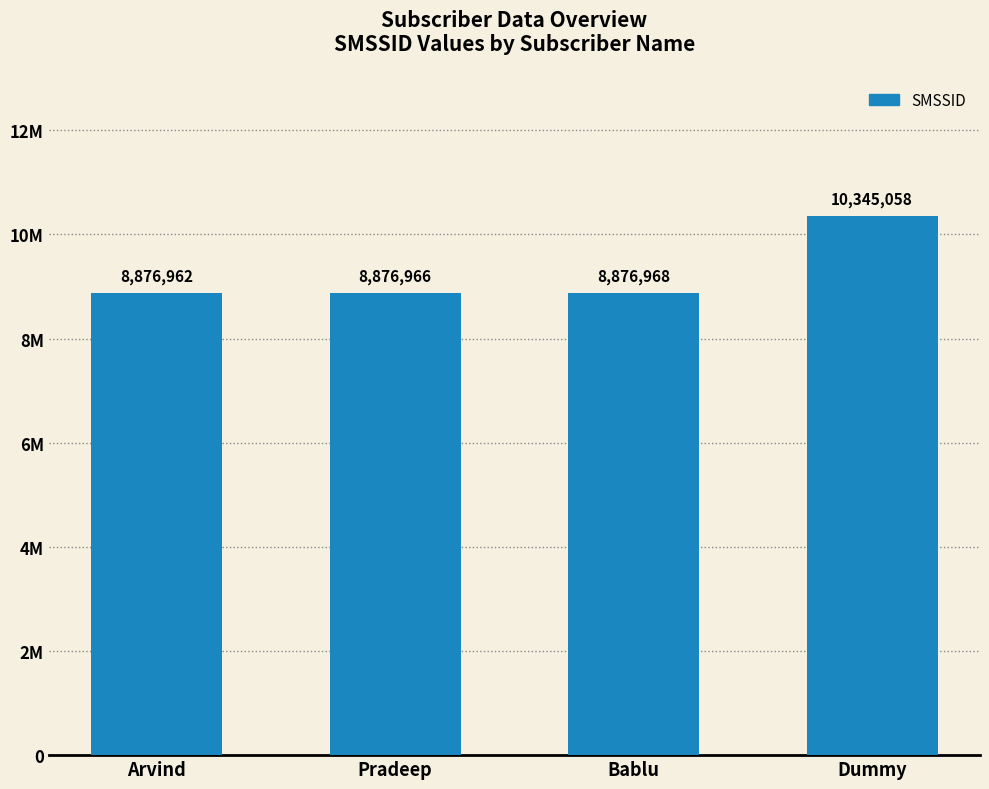

Does the chart contain any negative values?

No